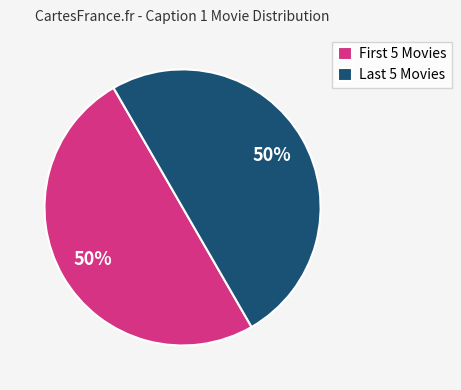

Count the number of slices in the pie.

2